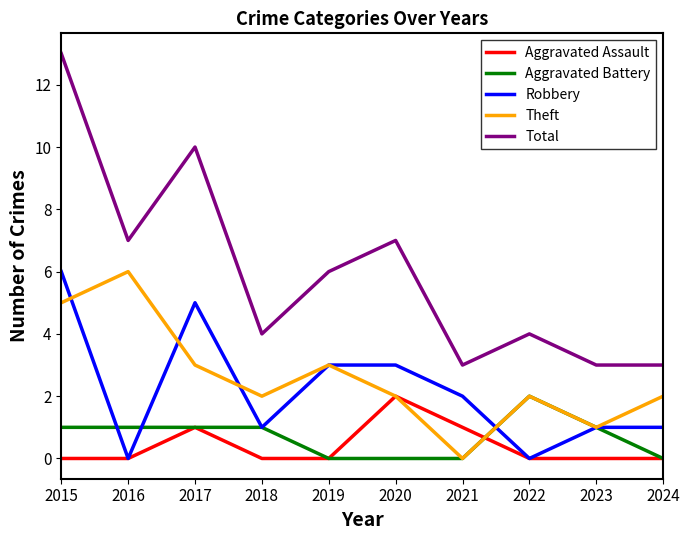

What is the total value across all series at 2021?

6